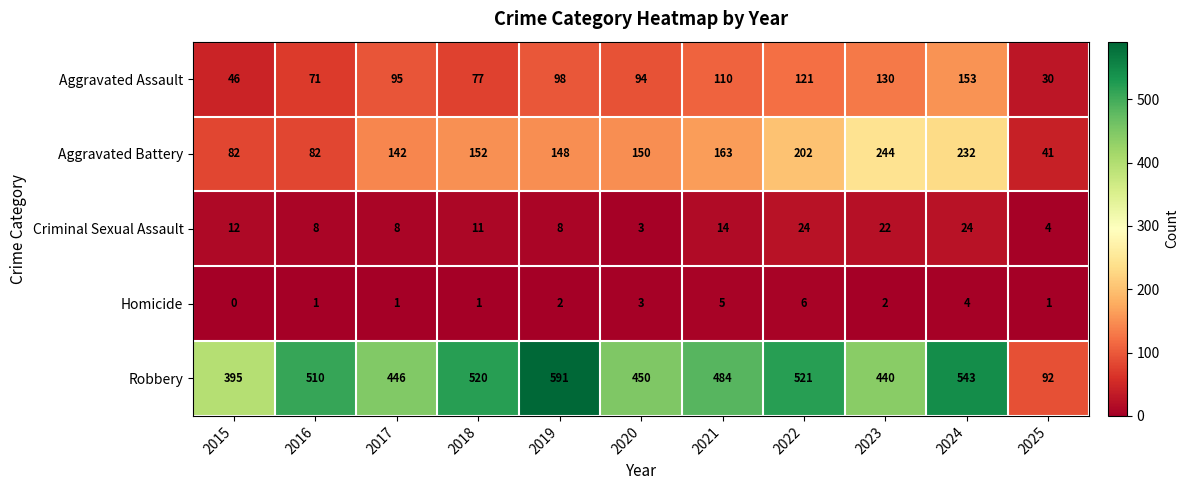

What is the sum of all Homicide values?

26